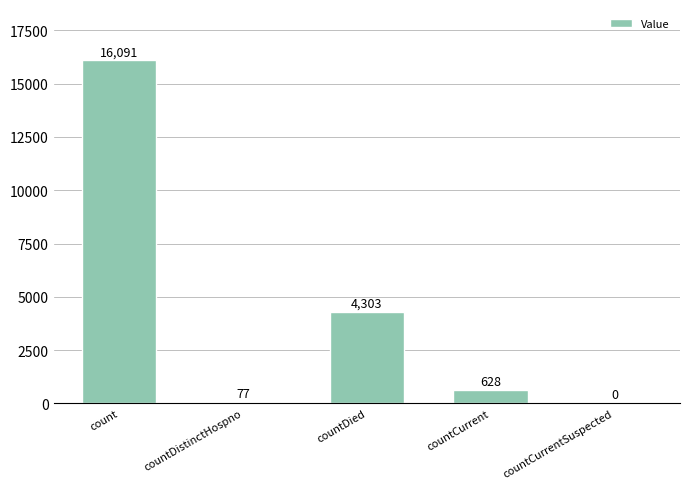

What is the maximum value shown in the chart?

16091